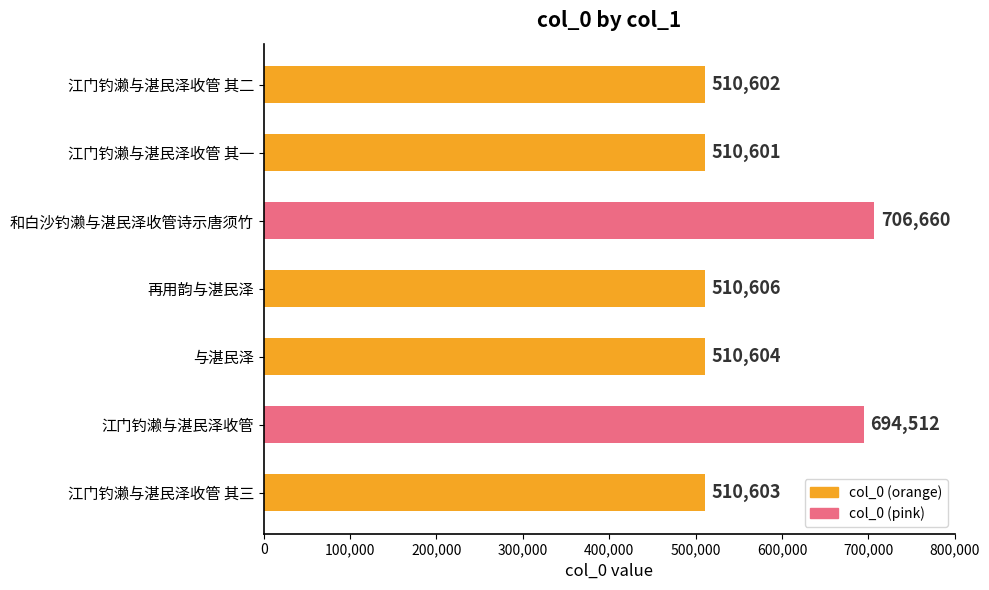

Count the number of data series in this chart.

1